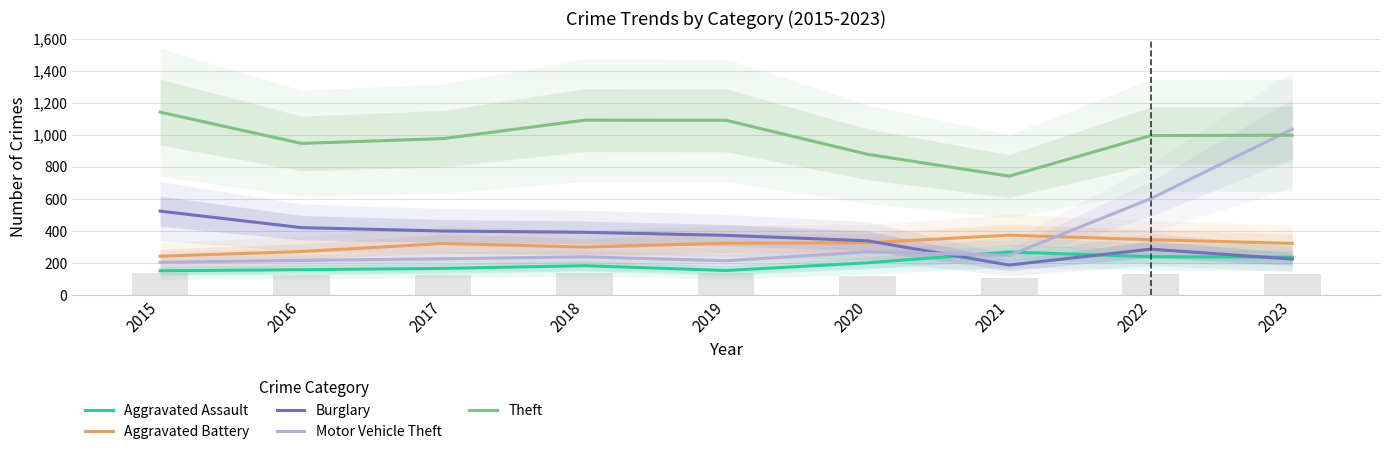

Read the Theft value at 2020, to the nearest 50.

900